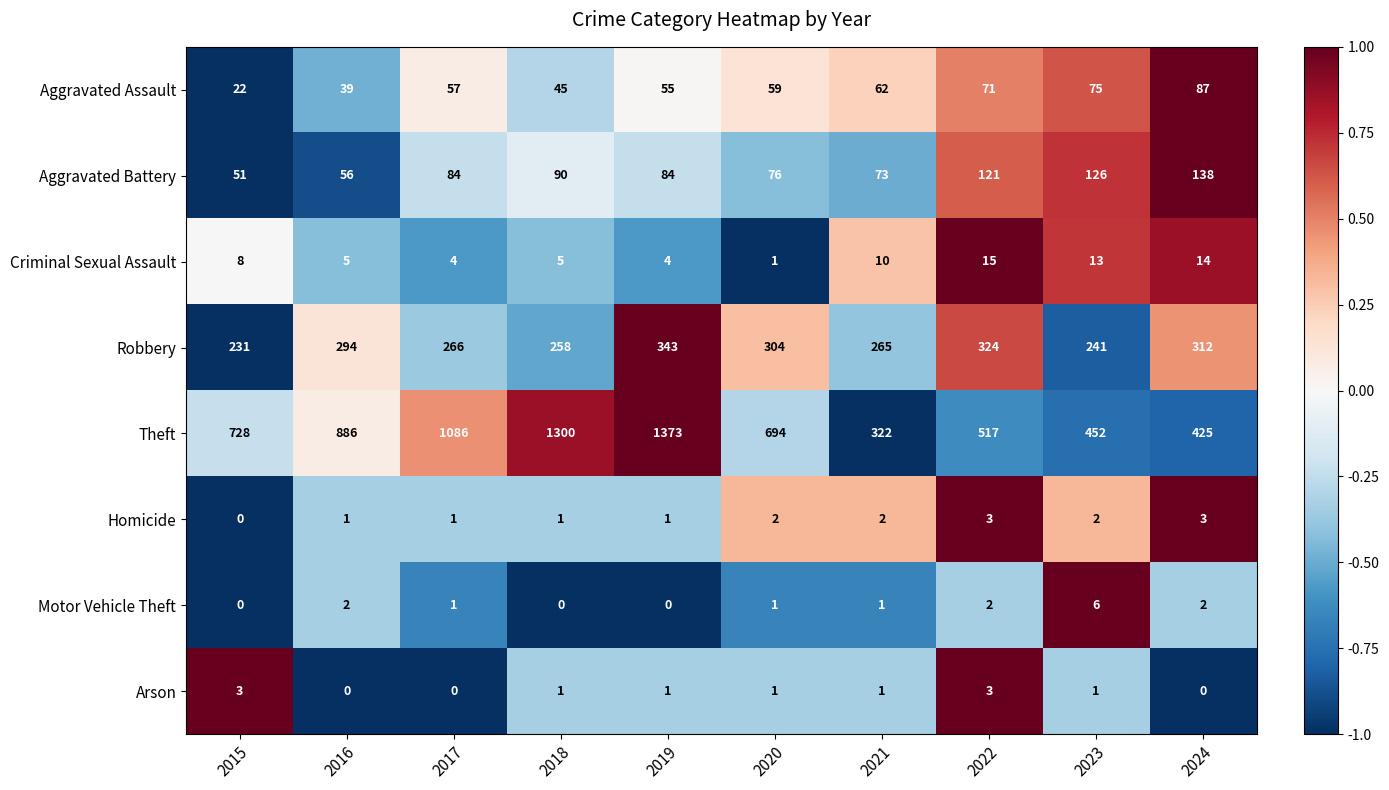

At how many categories does at least one series exceed 0?

10